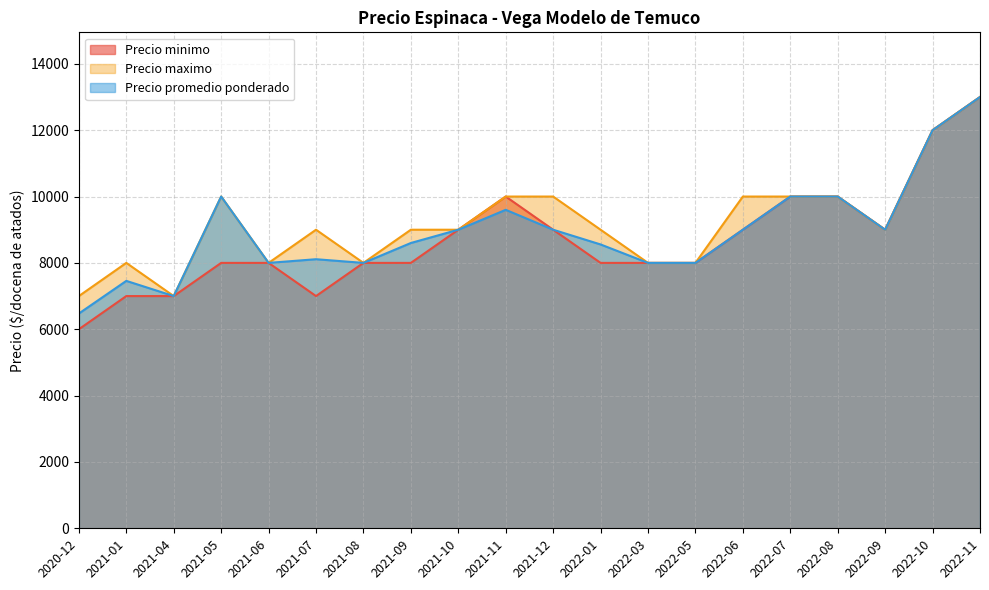

What is the smallest value displayed?

6000